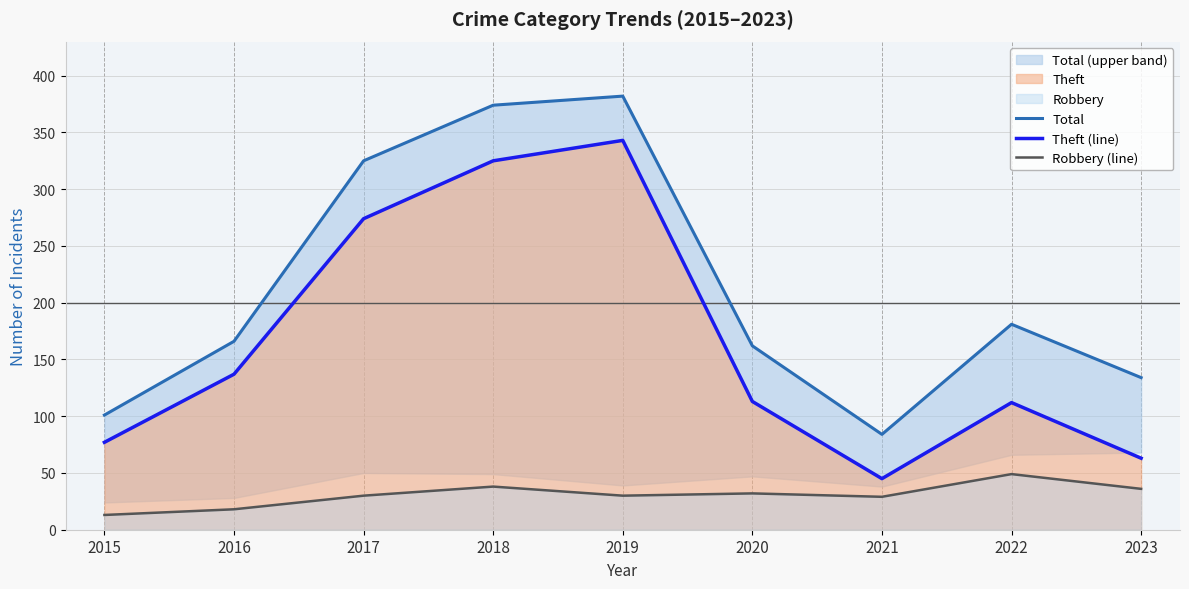

Reading left to right, list all the values displayed in this chart.

Total: 2015=101	2016=166	2017=325	2018=374	2019=382	2020=162	2021=84	2022=181	2023=134
Theft (line): 2015=77	2016=137	2017=274	2018=325	2019=343	2020=113	2021=45	2022=112	2023=63
Robbery (line): 2015=13	2016=18	2017=30	2018=38	2019=30	2020=32	2021=29	2022=49	2023=36